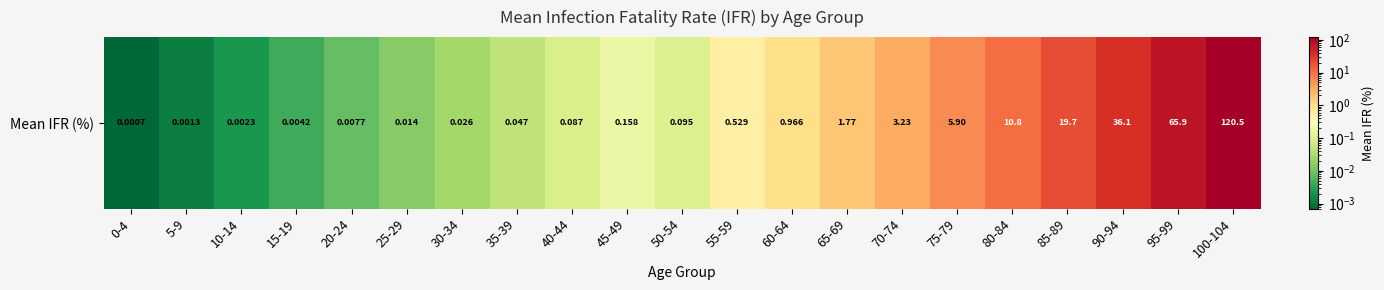

Rank the categories by value from highest to lowest.

100-104, 95-99, 90-94, 85-89, 80-84, 75-79, 70-74, 65-69, 60-64, 55-59, 45-49, 50-54, 40-44, 35-39, 30-34, 25-29, 20-24, 15-19, 10-14, 5-9, 0-4